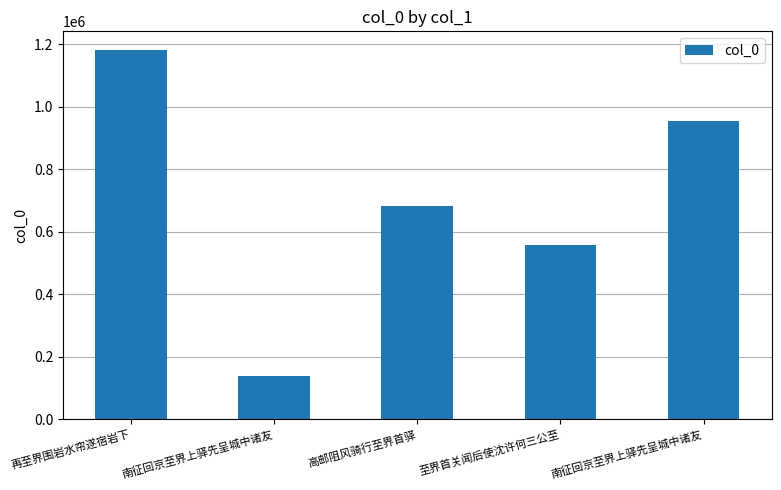

Which has a higher value, 高邮阻风骑行至界首驿 or 至界首关闻后使沈许何三公至?

高邮阻风骑行至界首驿